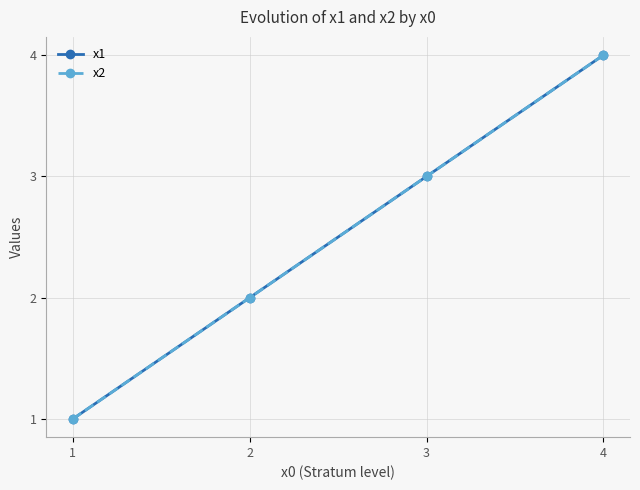

Is this an area chart (filled region under the line)?

No